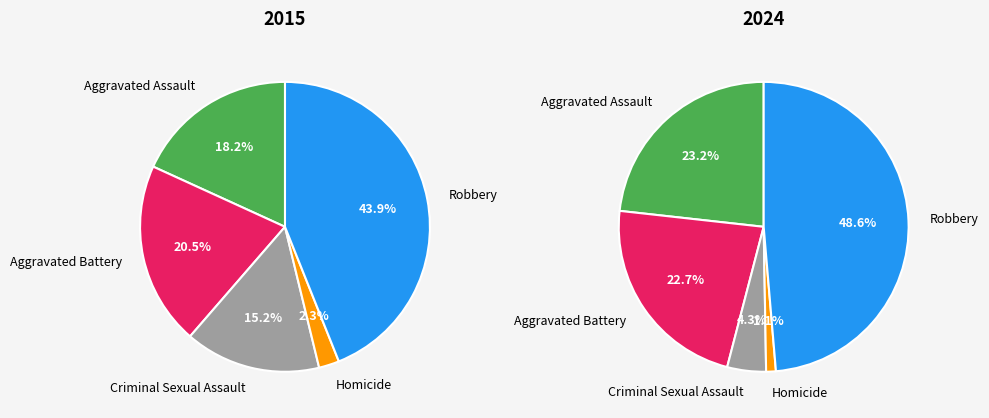

The Aggravated Battery slice represents 20% of the pie. True or false?

True